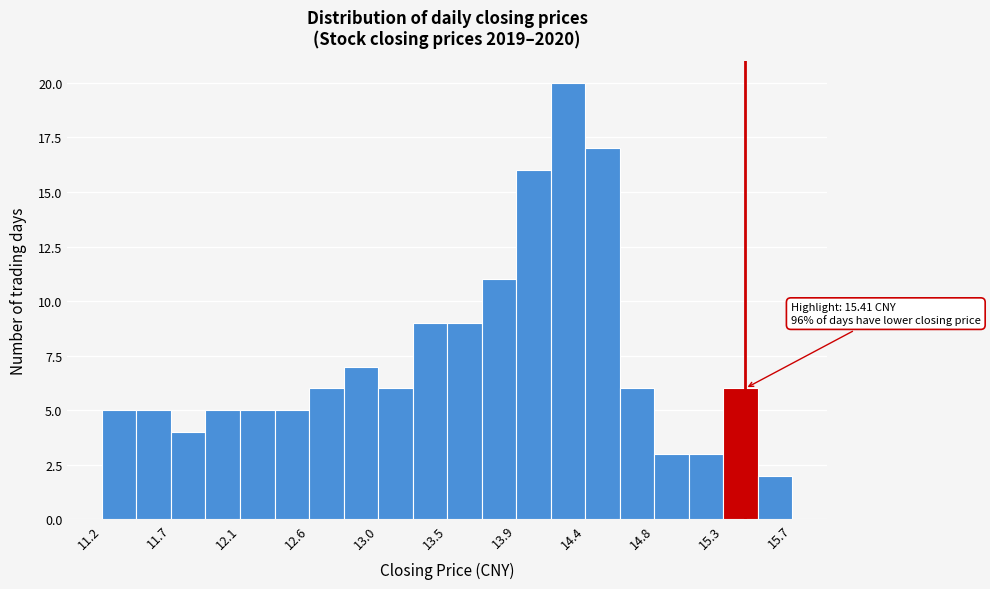

Over which range of the x-axis is the bar tallest?

14.15 to 14.35